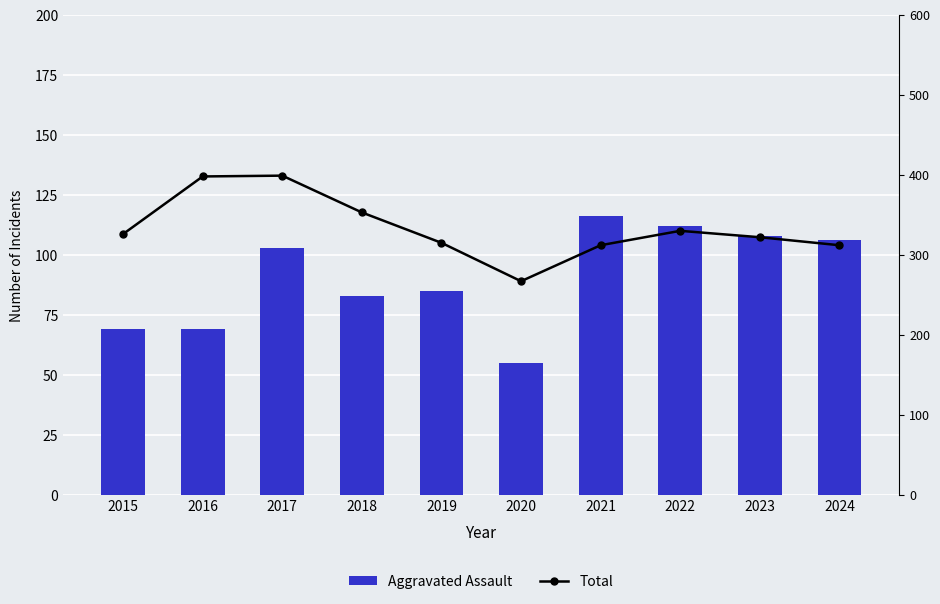

What is the total value across all series at 2018?

436